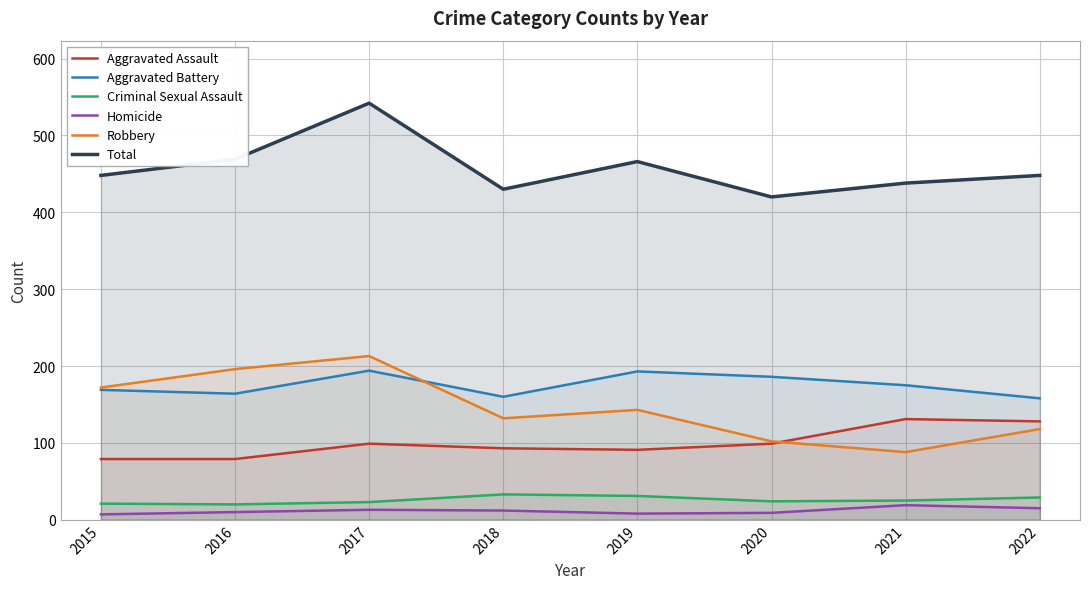

Is the value of Robbery at 2020 greater than the value of Aggravated Assault at 2016?

Yes